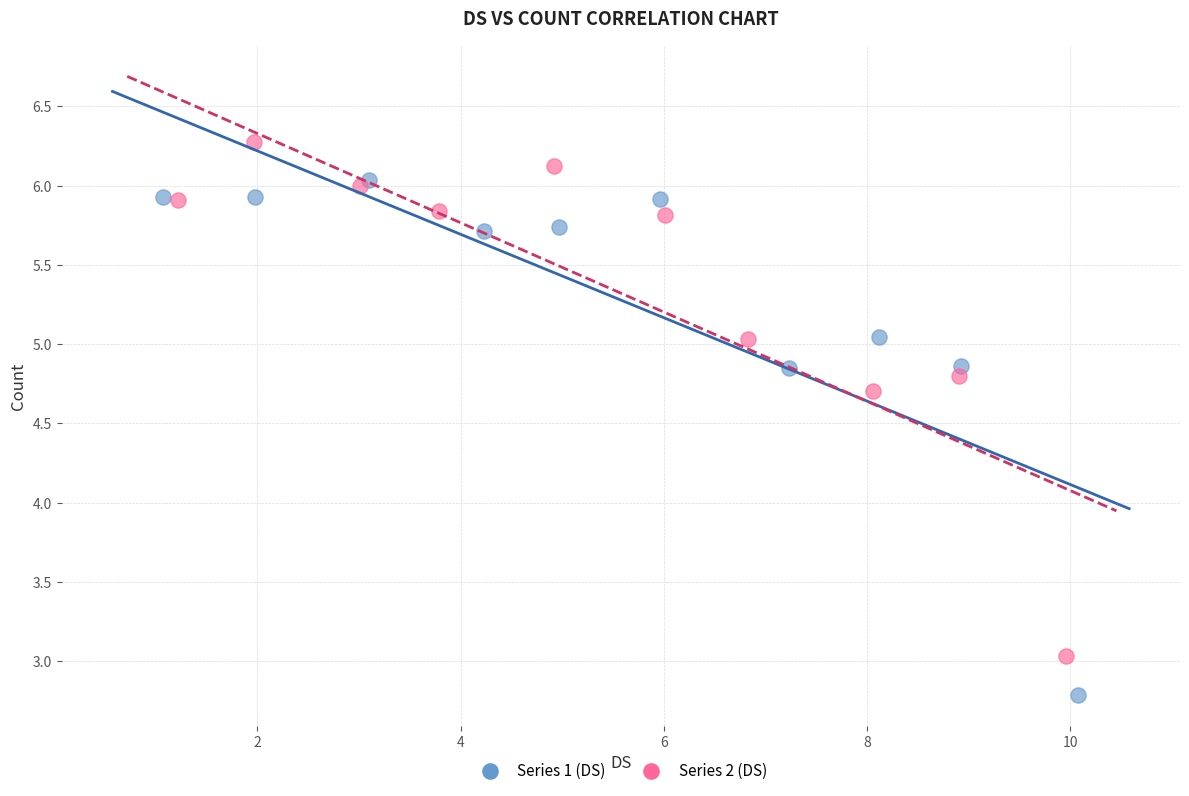

Which series contains the highest Y value?

Series 2 (DS)